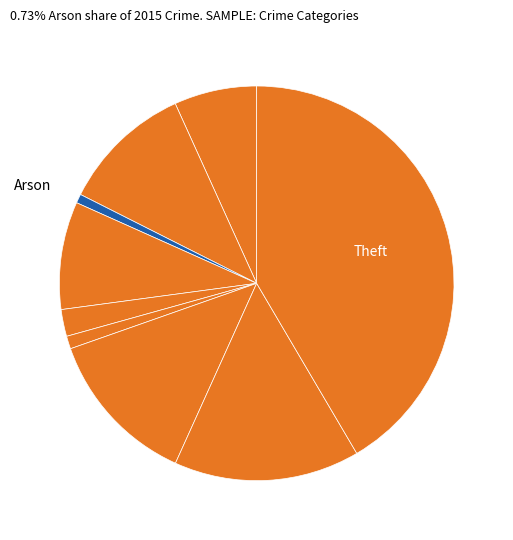

How many segments does this pie chart have?

9